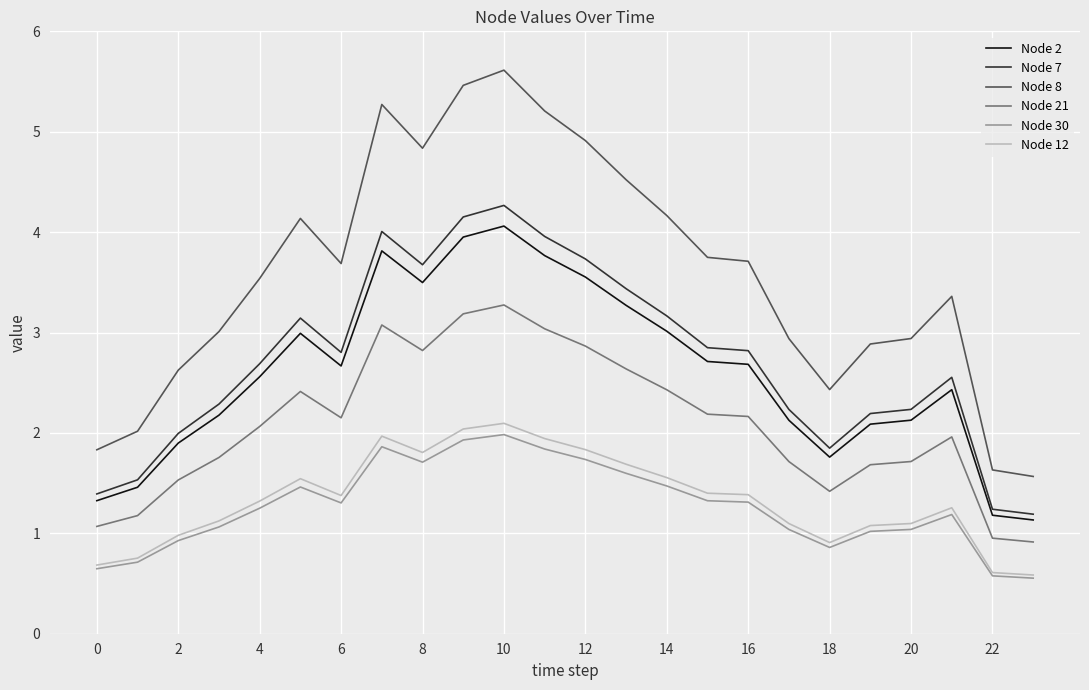

What is the maximum value for Node 7?

4.3